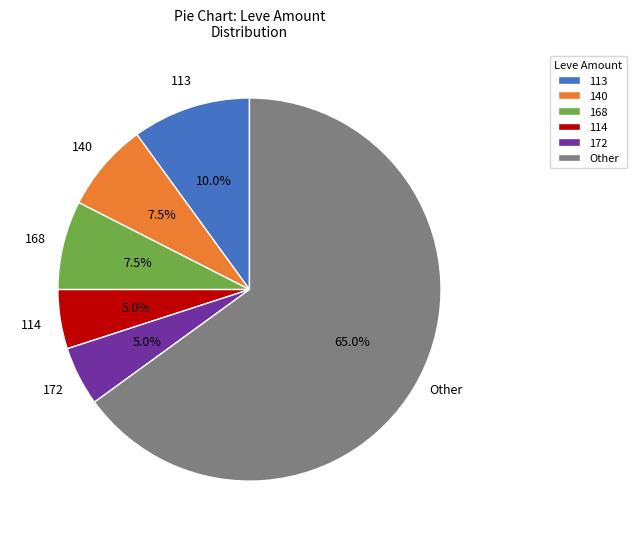

Which category has the biggest portion of the pie?

Other